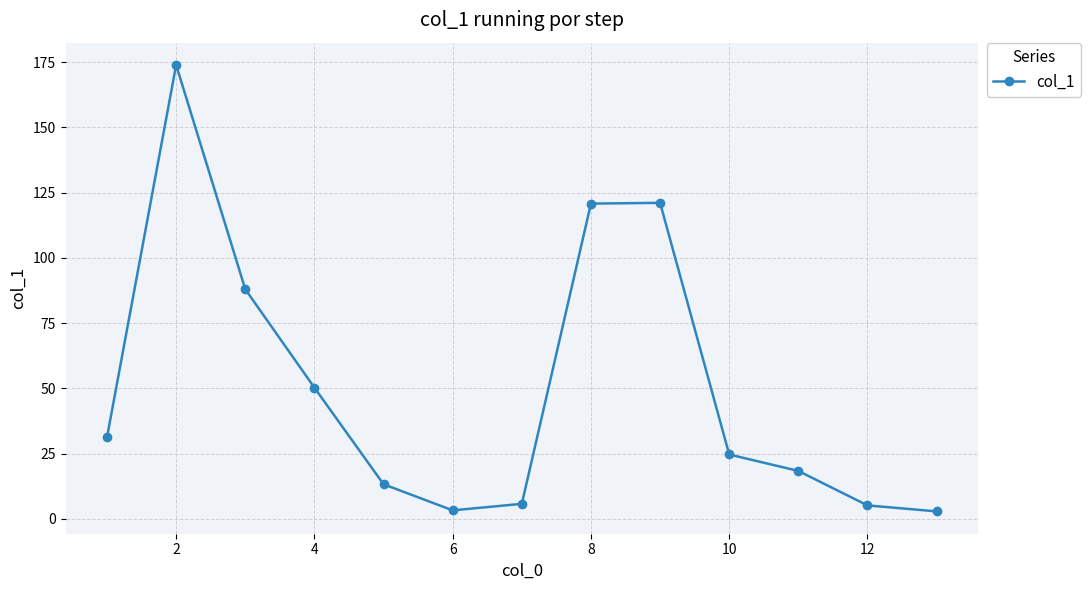

What is the difference between the second highest and second lowest values?

117.8